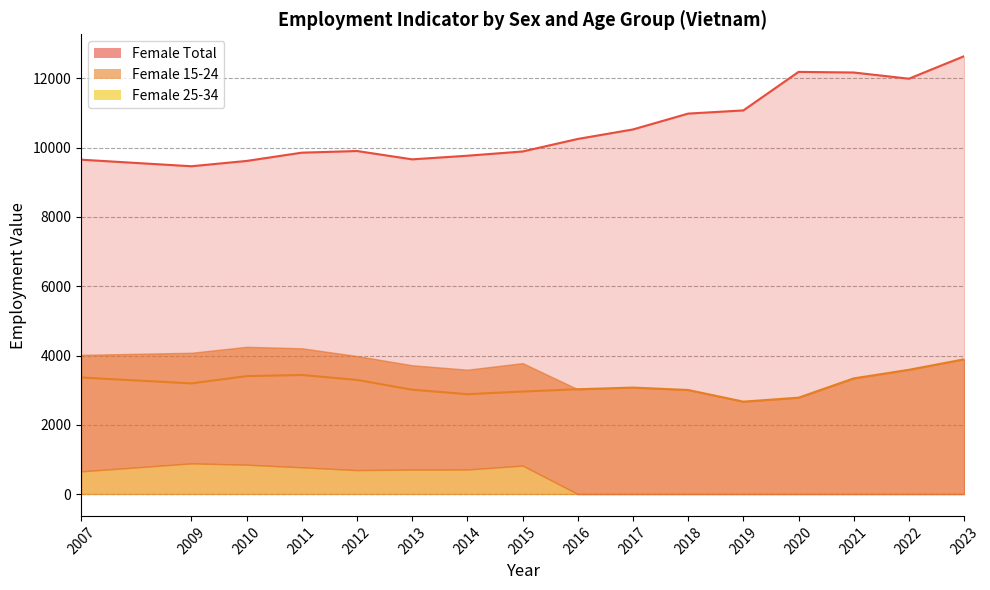

What is the value of the Female Total point at the 13th from the left?

12190.7